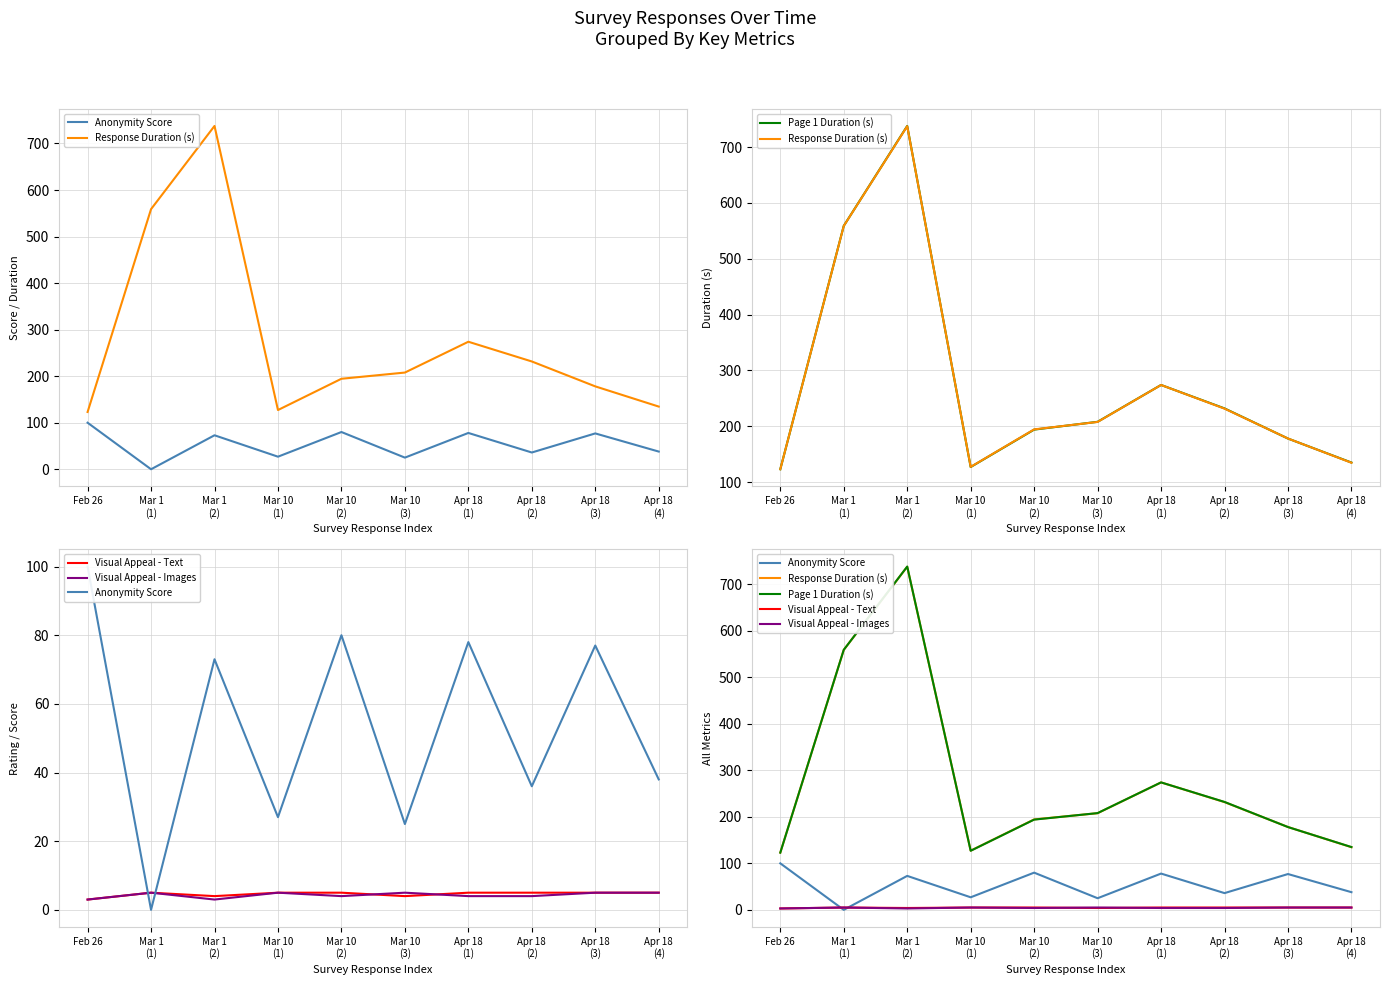

What is the difference between the second highest and minimum values in the Anonymity Score series?

80.0